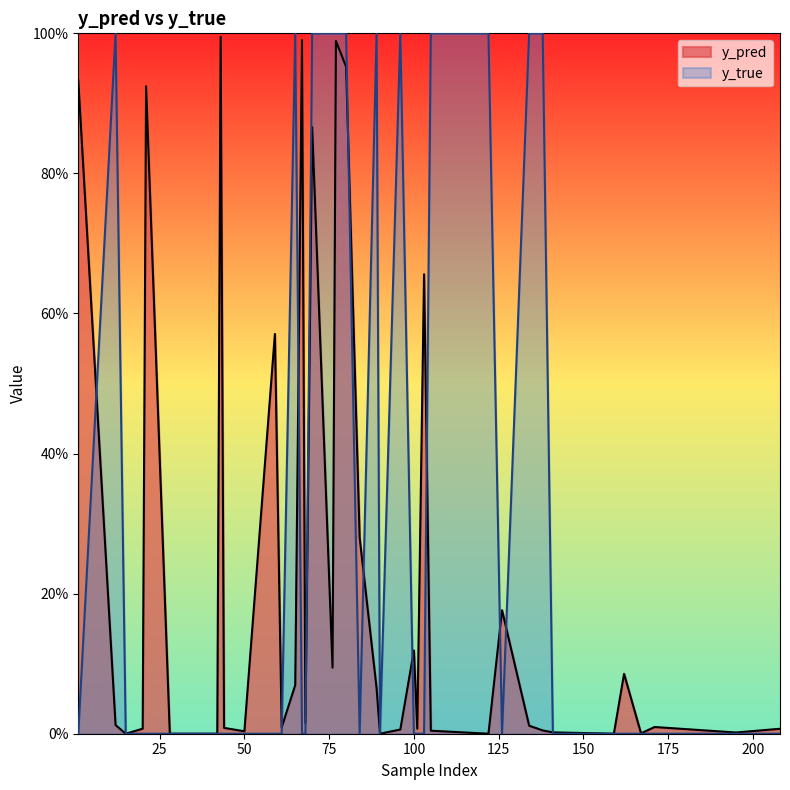

How many categories are shown in the chart?

40